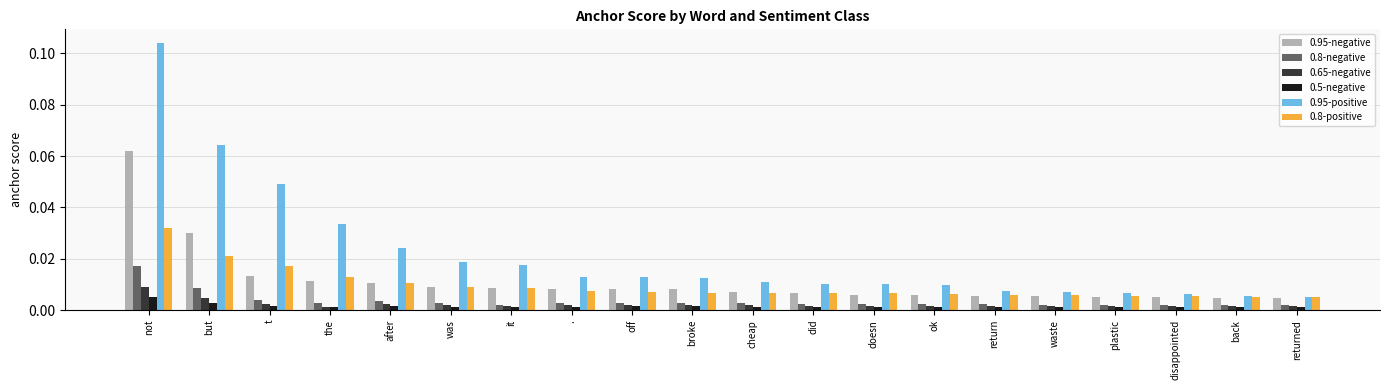

What are all the series names shown in the legend?

0.95-negative, 0.8-negative, 0.65-negative, 0.5-negative, 0.95-positive, 0.8-positive